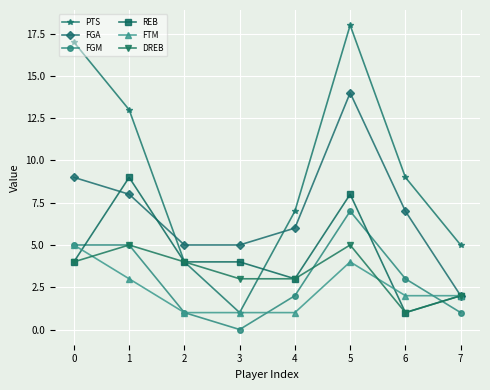

Count the number of categories in the chart.

8